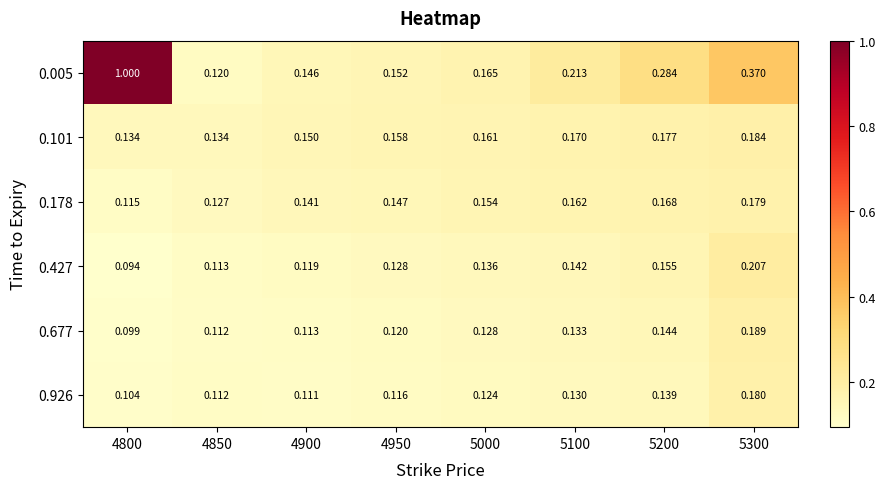

Is the value of 0.005 at 4850 greater than the value of 0.178 at 5100?

No